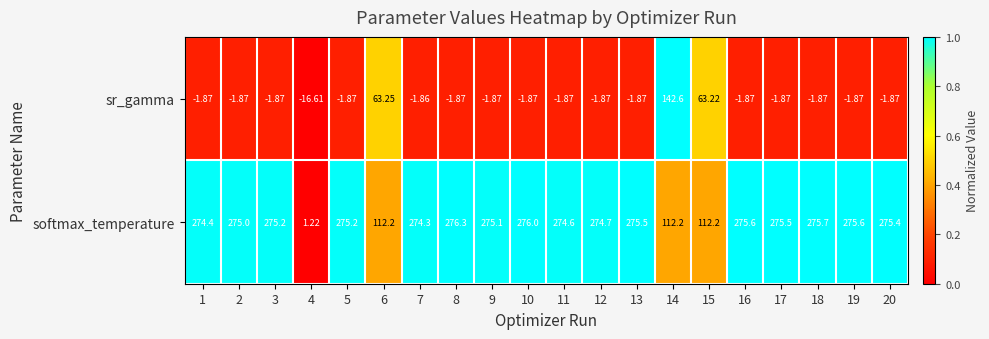

At which category is the sum across all series the highest?

8